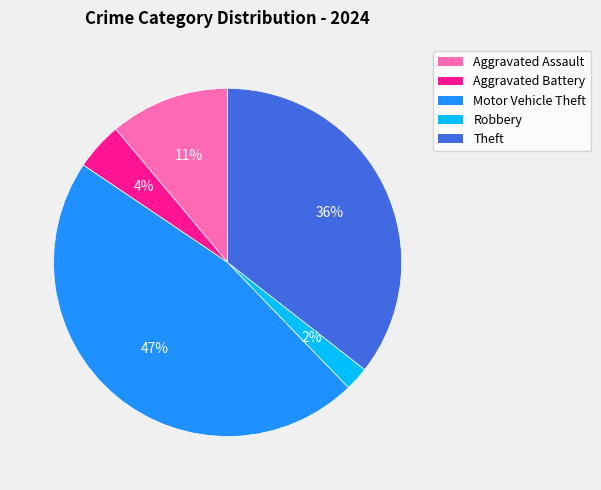

How many segments does this pie chart have?

5